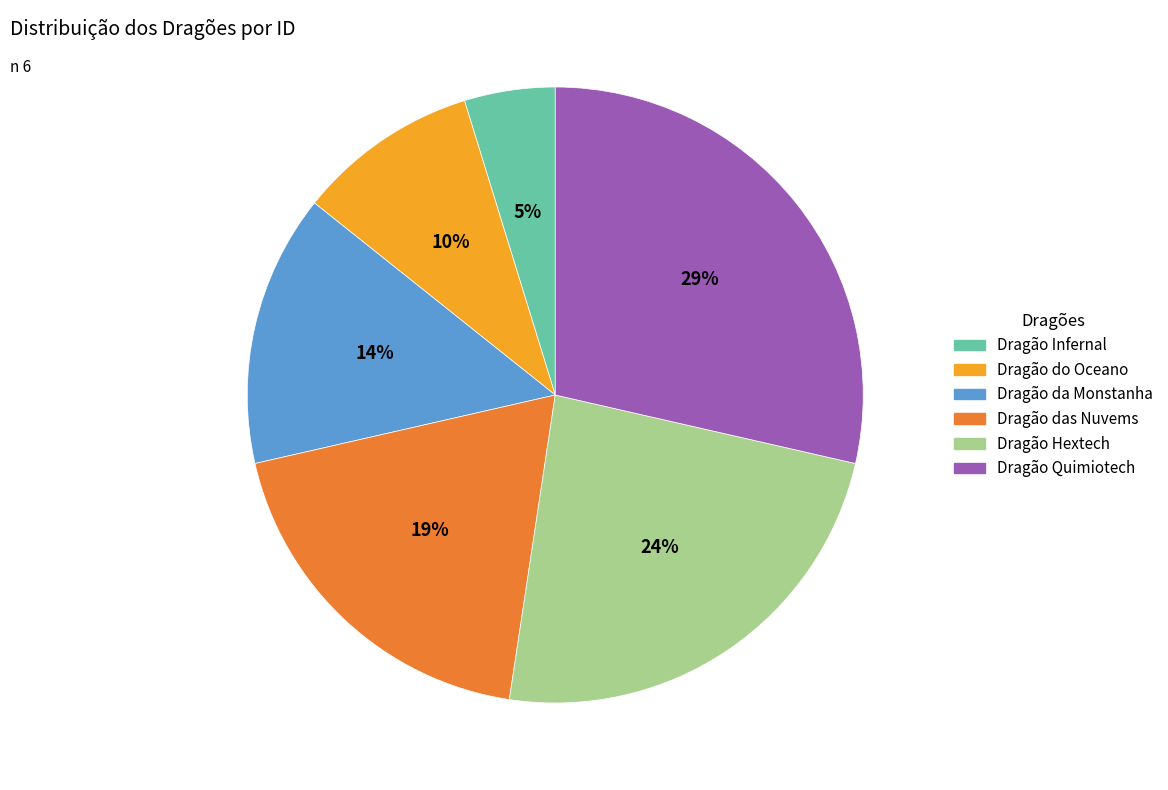

Combined, do Dragão das Nuvems and Dragão Quimiotech account for over 50%?

No